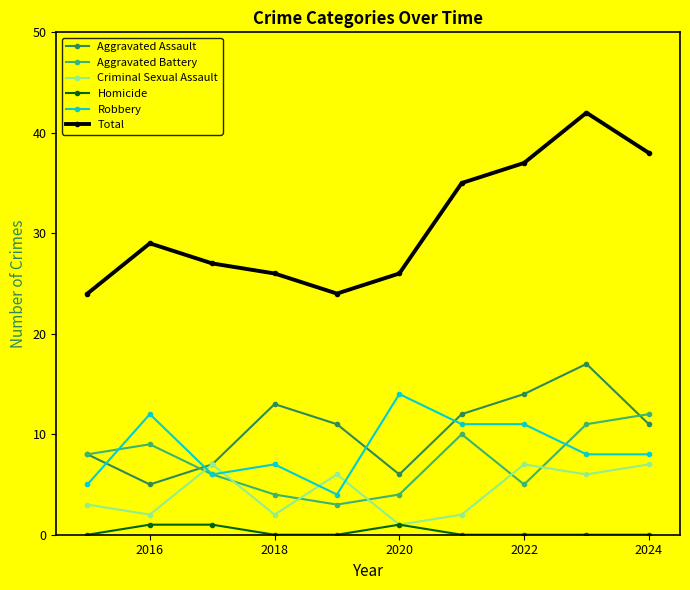

List the series in order of their peak value, lowest first.

Homicide, Criminal Sexual Assault, Aggravated Battery, Robbery, Aggravated Assault, Total